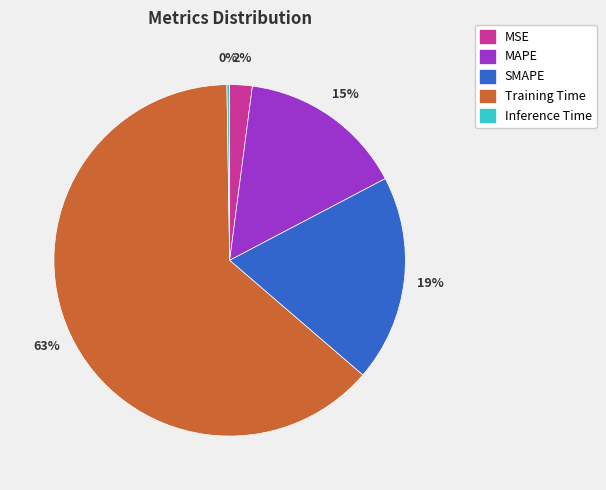

To the nearest percent, what is the difference between the Training Time and SMAPE slice percentages?

44%